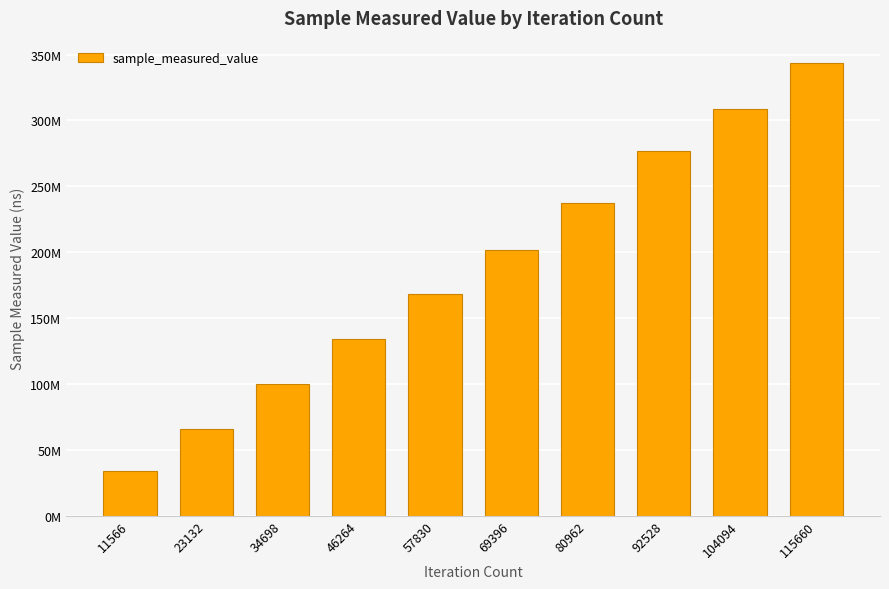

What is the change in value from 23132 to 92528?

+211084159